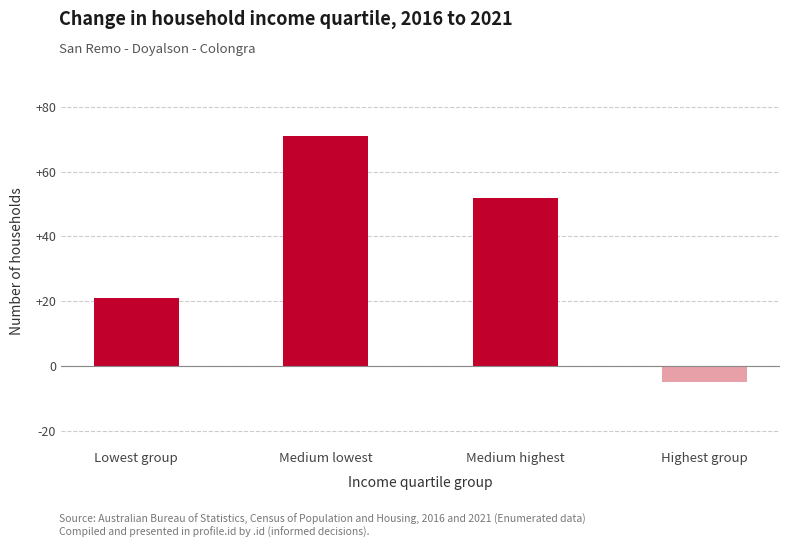

What position from the right is Medium highest?

2